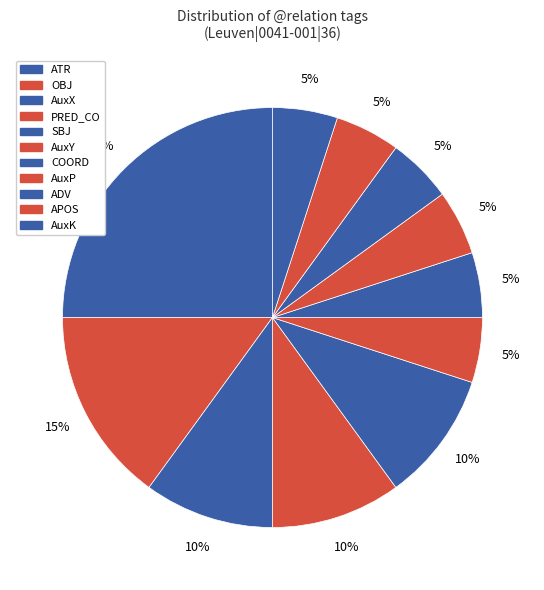

How many slices are in this pie chart?

11